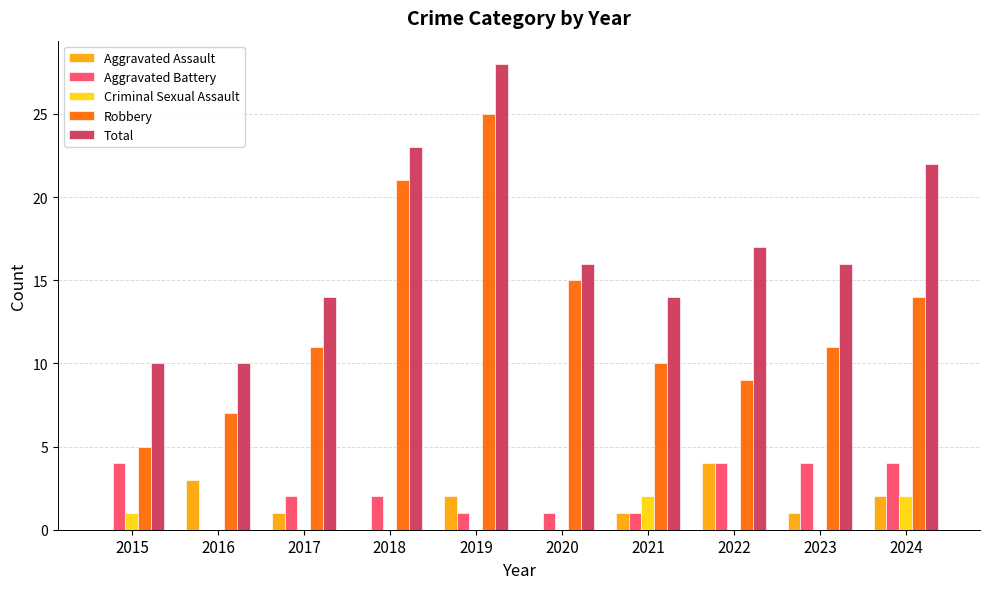

At which category is the sum across all series the highest?

2019